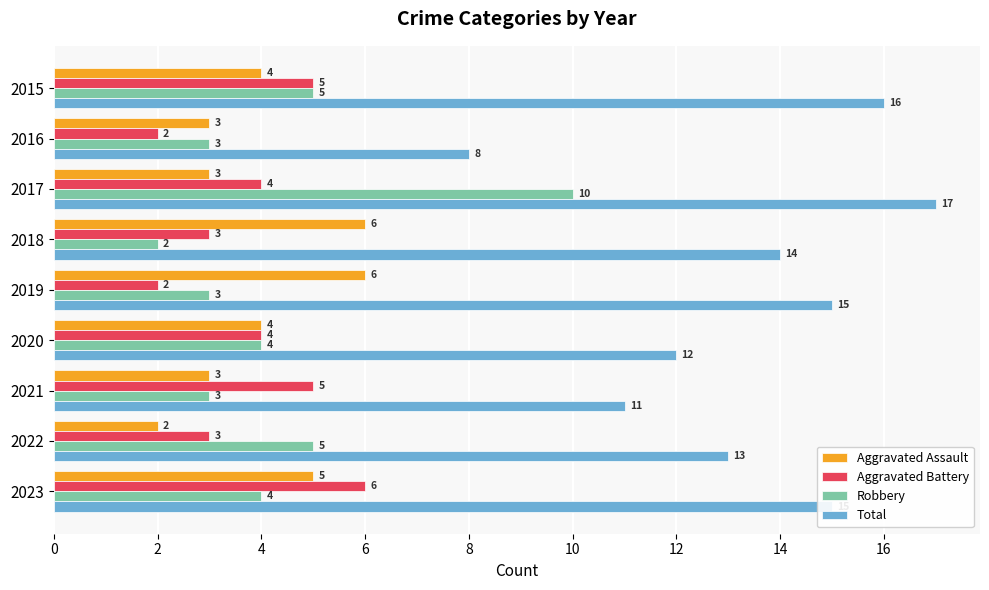

How many data points in Total are less than 14?

4